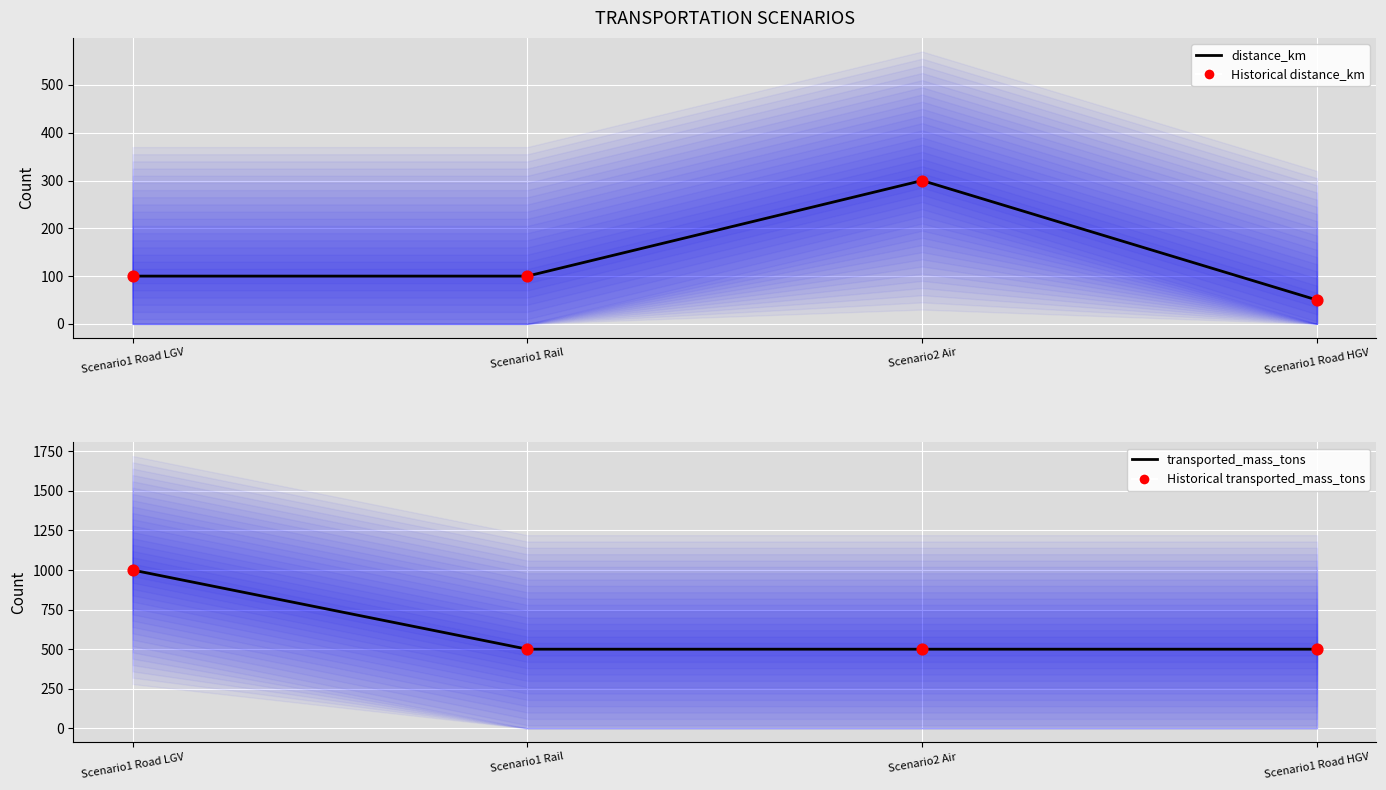

Which series has the largest total across all categories?

transported_mass_tons